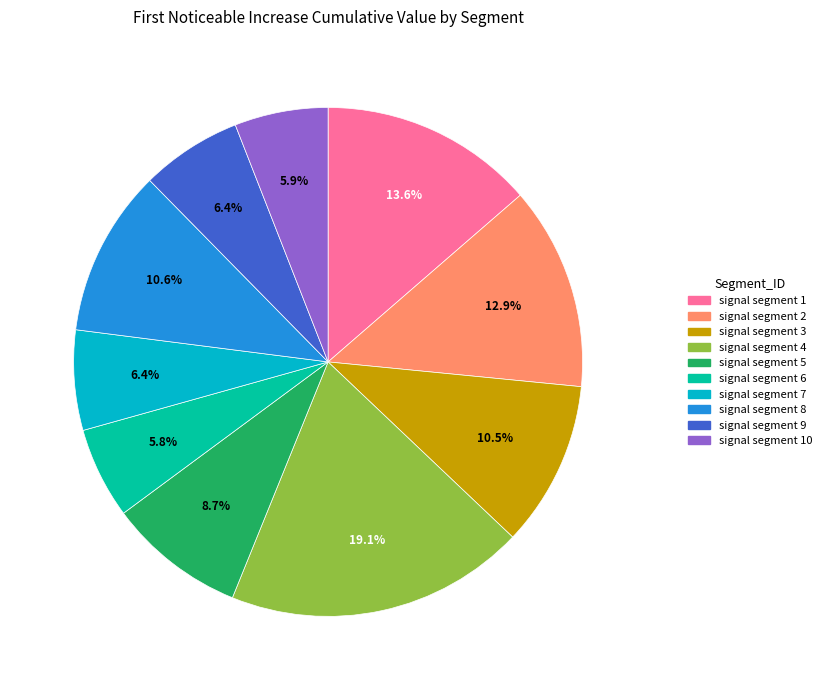

Does any single category account for the majority?

No